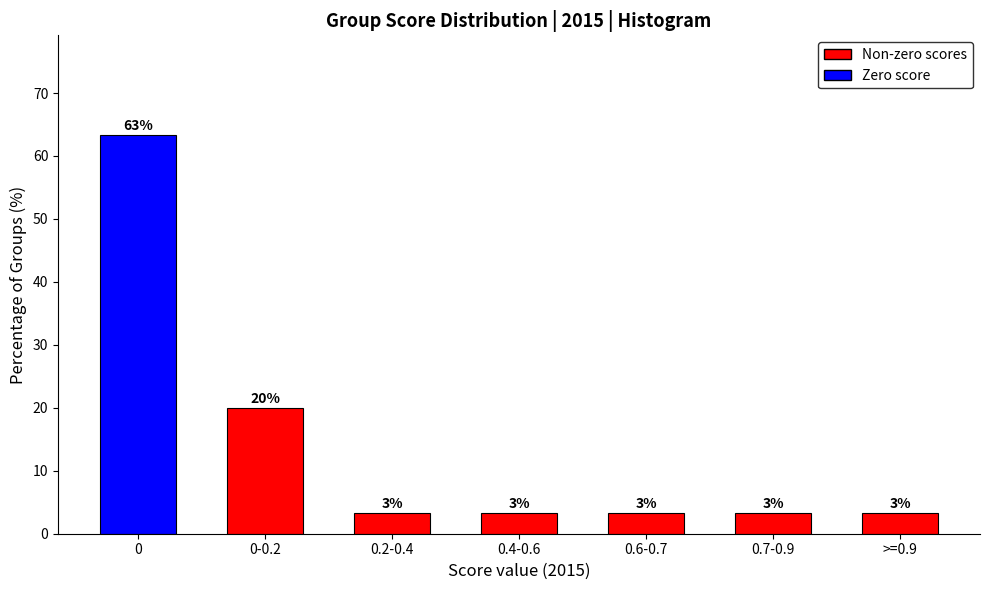

How many bars are there in total?

7